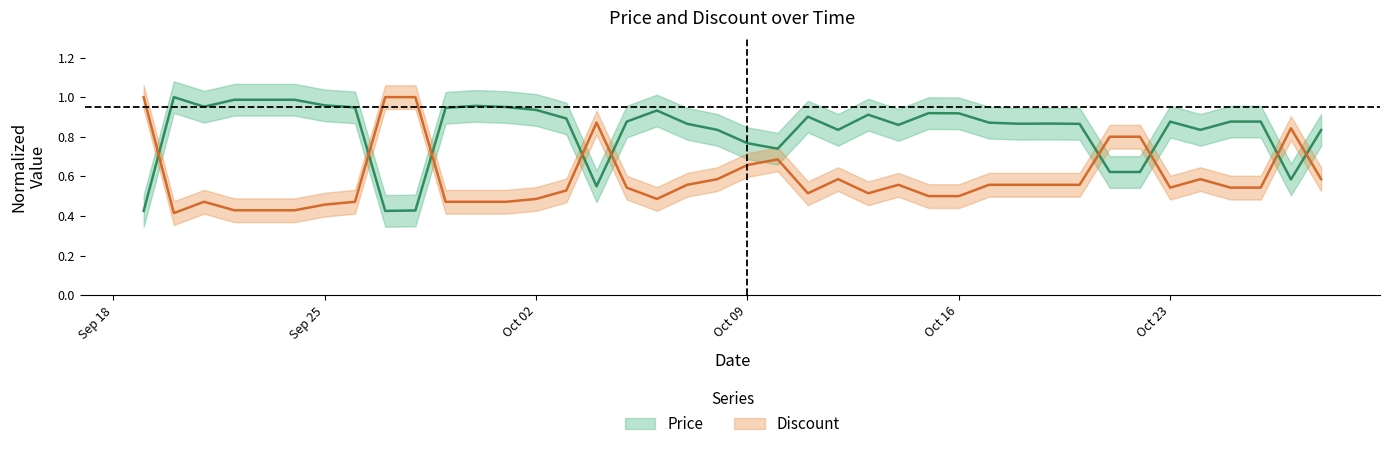

Is this an area chart (filled region under the line)?

No